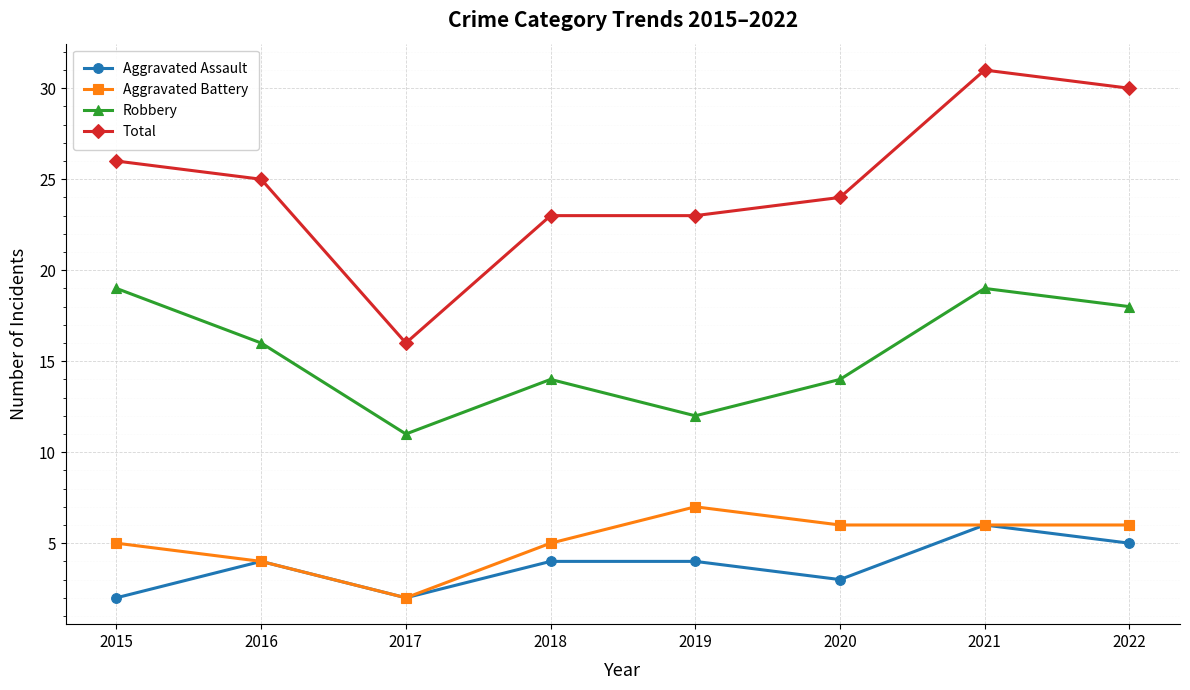

What is the minimum value for Robbery?

11